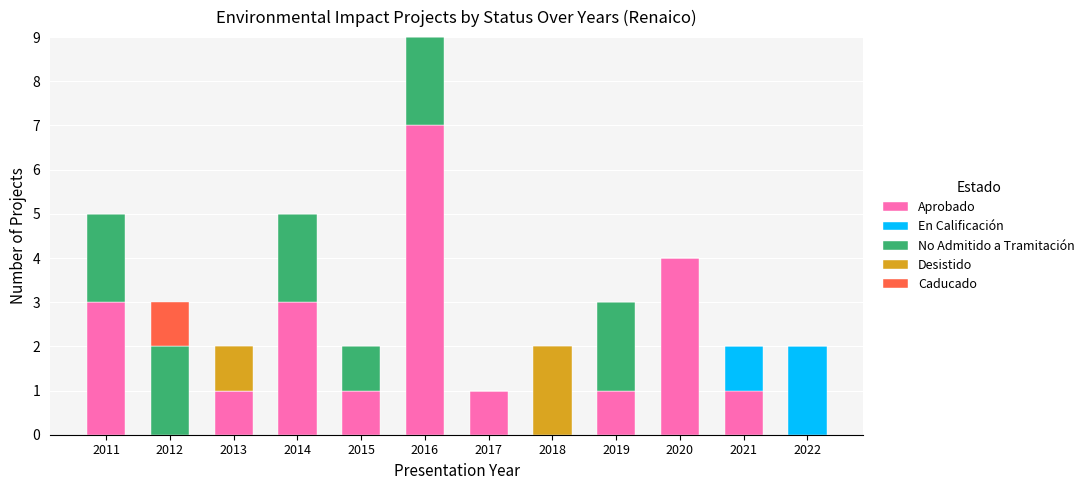

At which category is the sum across all series the highest?

2016